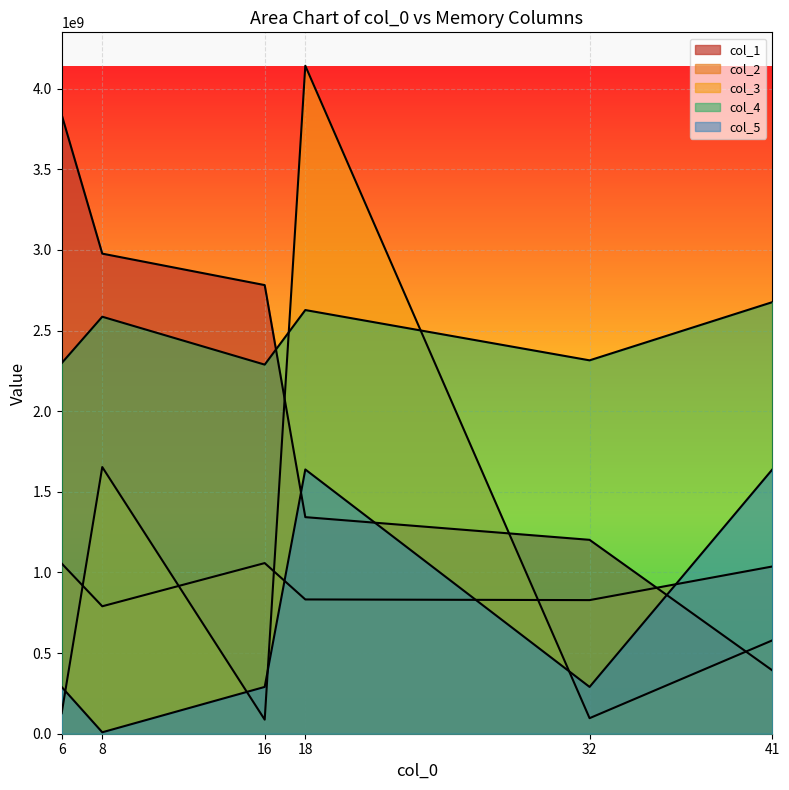

True or false: col_1 has a value of 124774002 at 41.

False